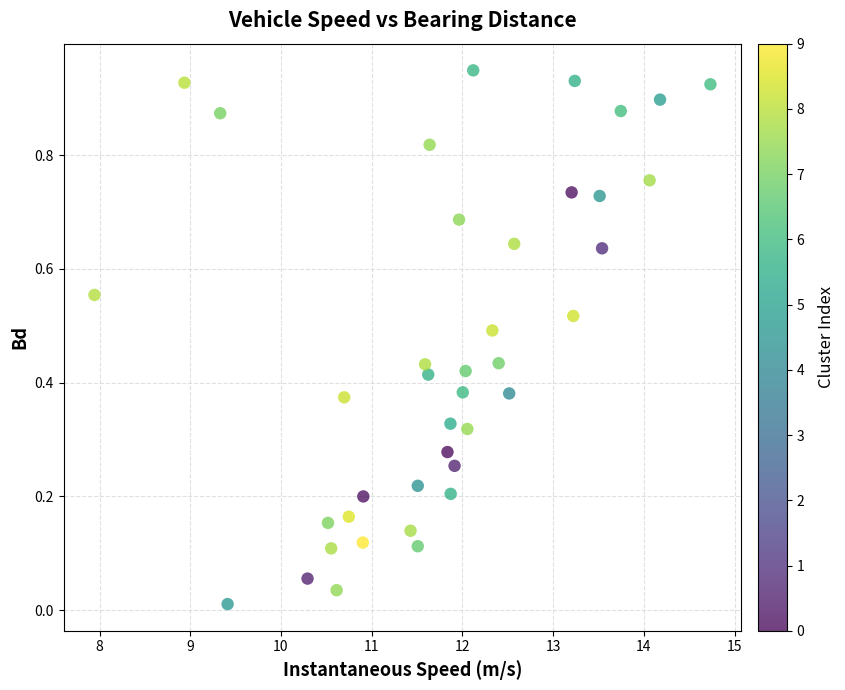

What is the range of X values (max minus min)?

6.8